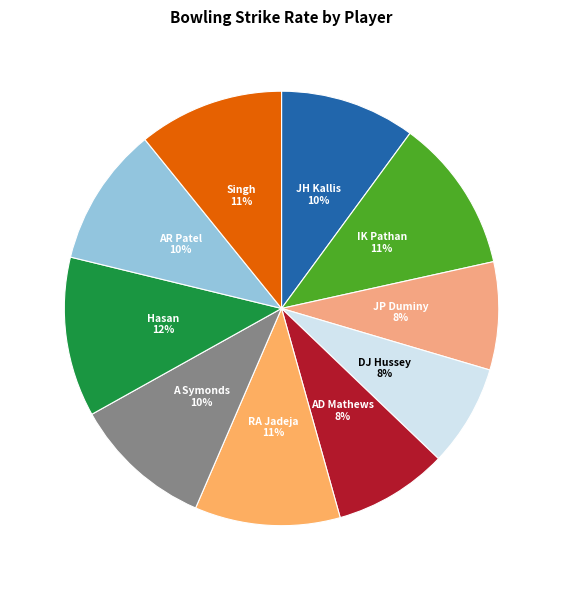

How many slices are in this pie chart?

10